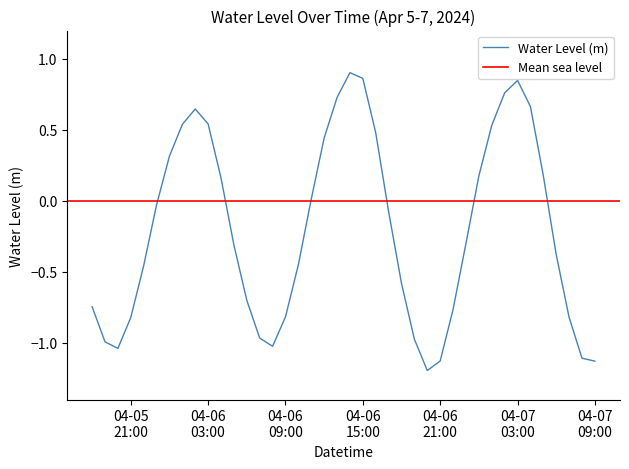

What is the label of the 16th point from the left?

04-06 09:00